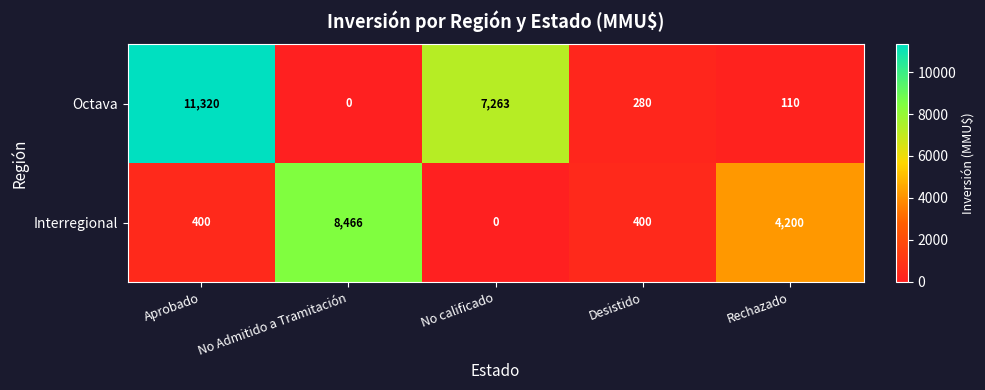

Count the number of categories in the chart.

5